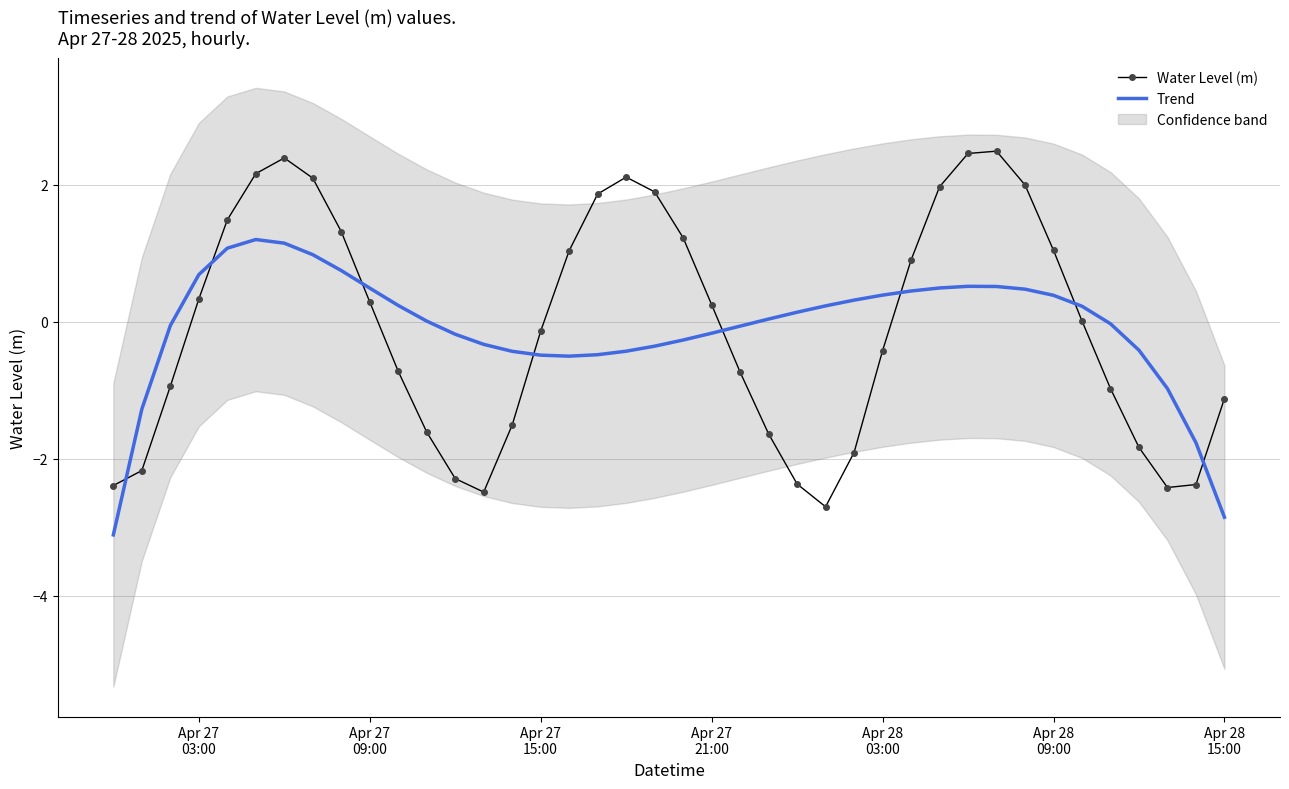

How many values in Water Level (m) are below zero?

20